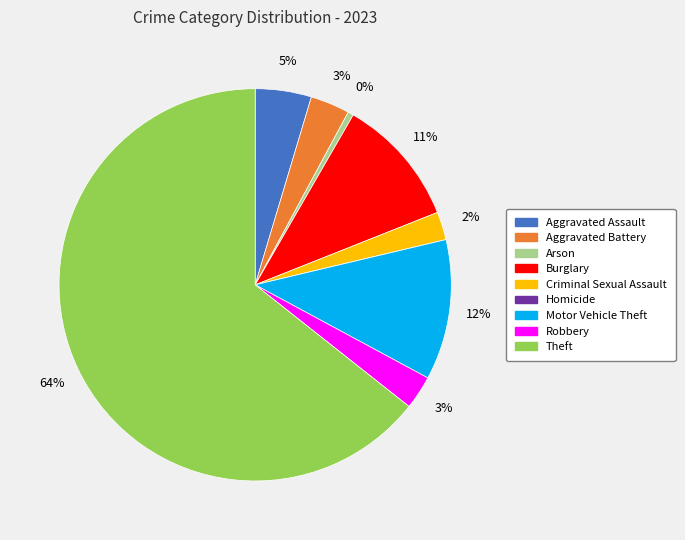

Is it true that Burglary is 11% of the pie?

True